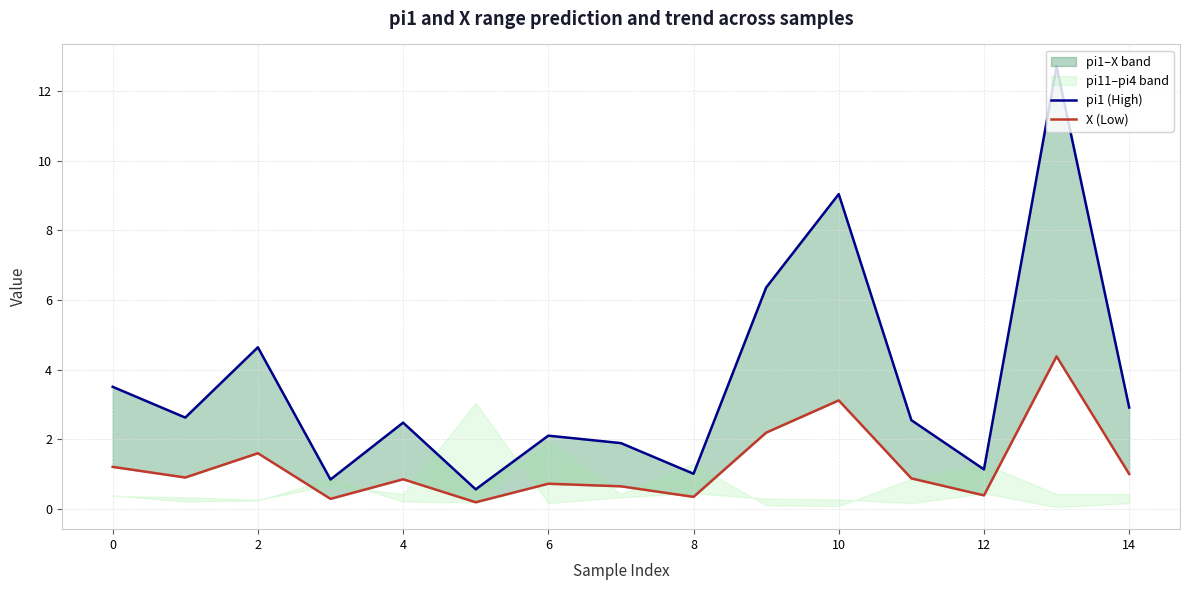

Is the value of pi1 (High) at 16 greater than the value of X (Low) at 12?

Yes